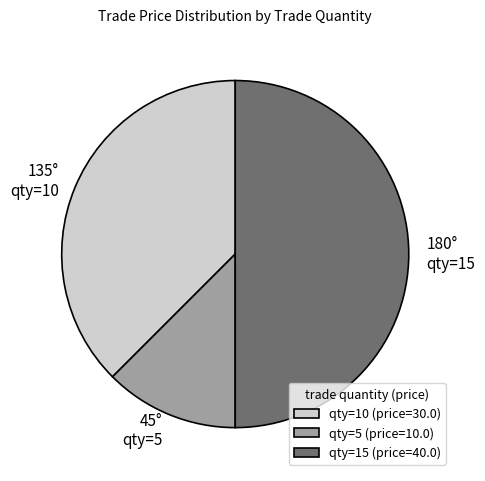

Is qty=10 (price=30.0) the majority of the pie?

No